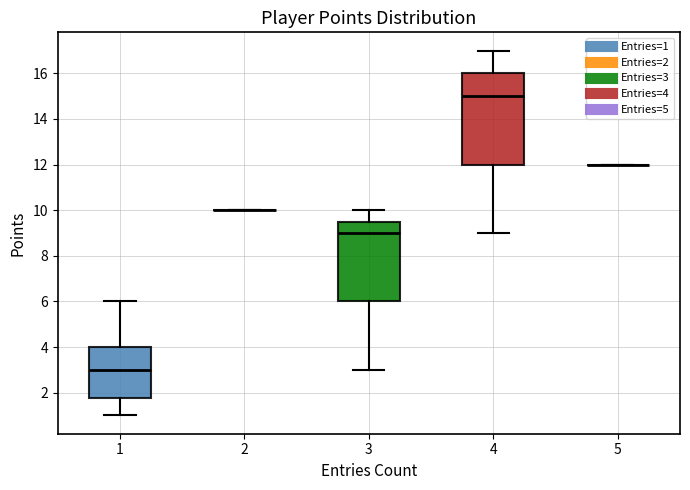

Comparing the boxes themselves (not the whiskers), which one is the tallest?

4